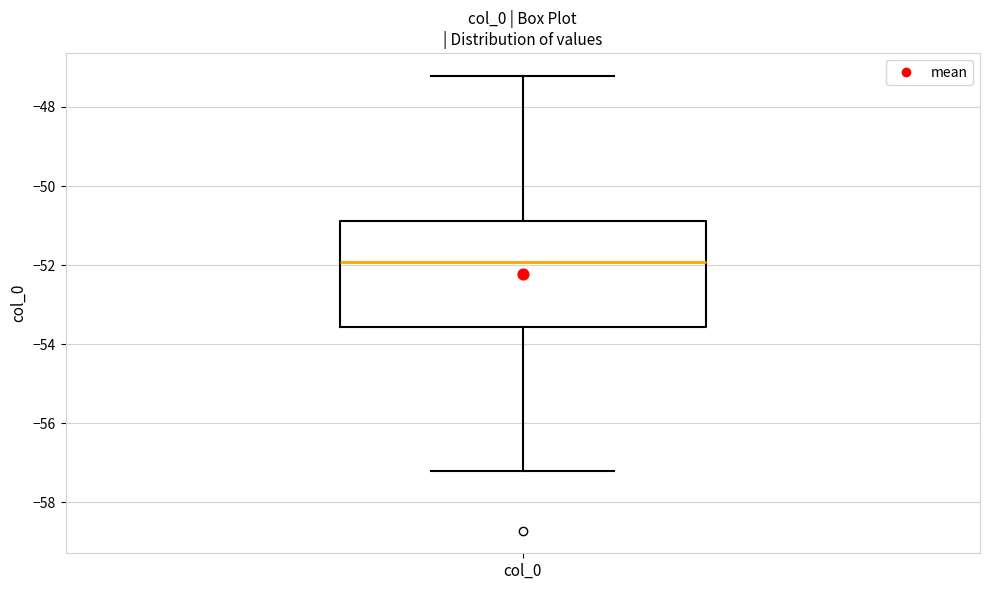

Transcribe this box plot: give where the median line is, the range the box spans, and where the two whiskers end, as read against the y-axis. The values are not printed on the chart, so give them approximately, as read against the axis.

median -52.0, box -53.6 to -50.8, whiskers -57.2 to -47.2